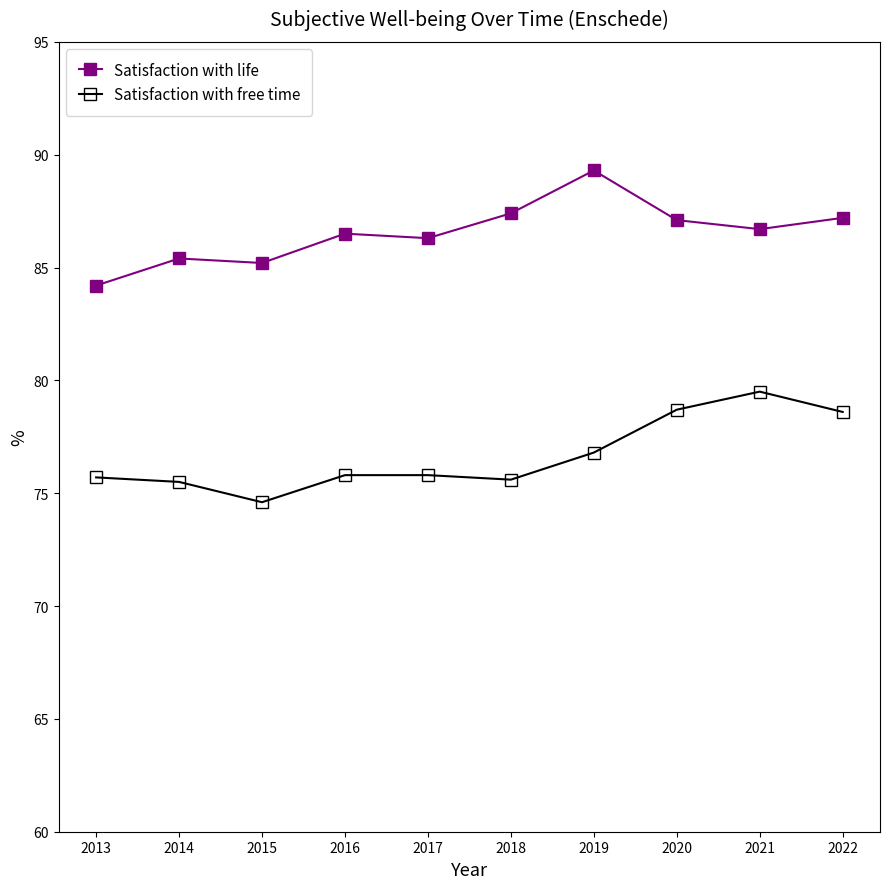

What are all the series names shown in the legend?

Satisfaction with life, Satisfaction with free time